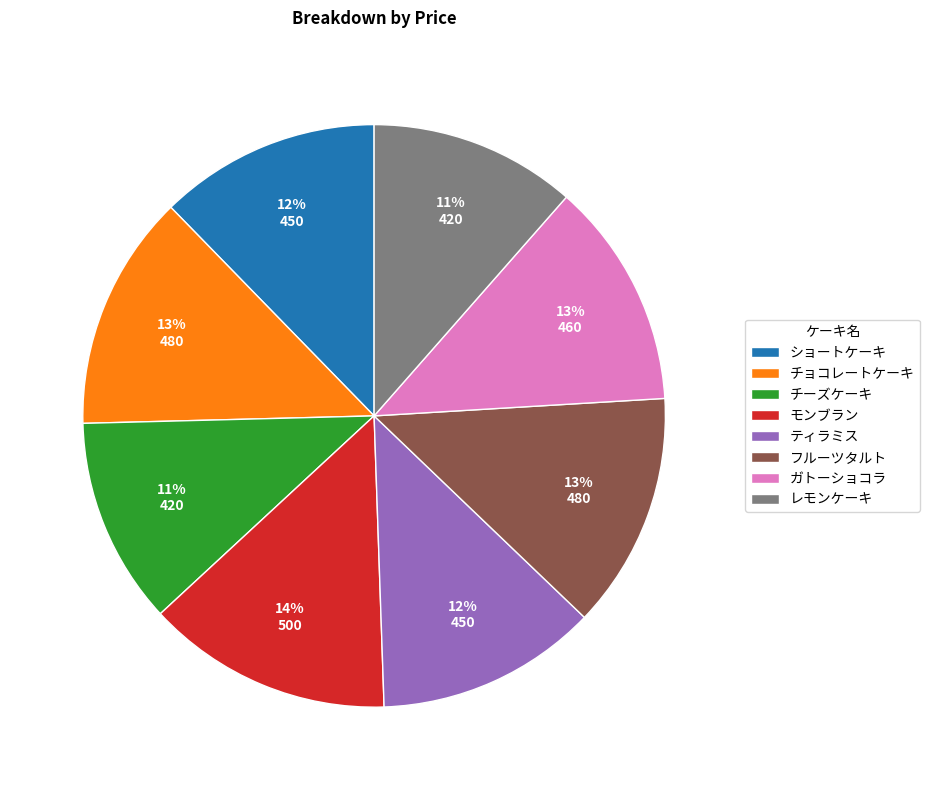

How many segments does this pie chart have?

8